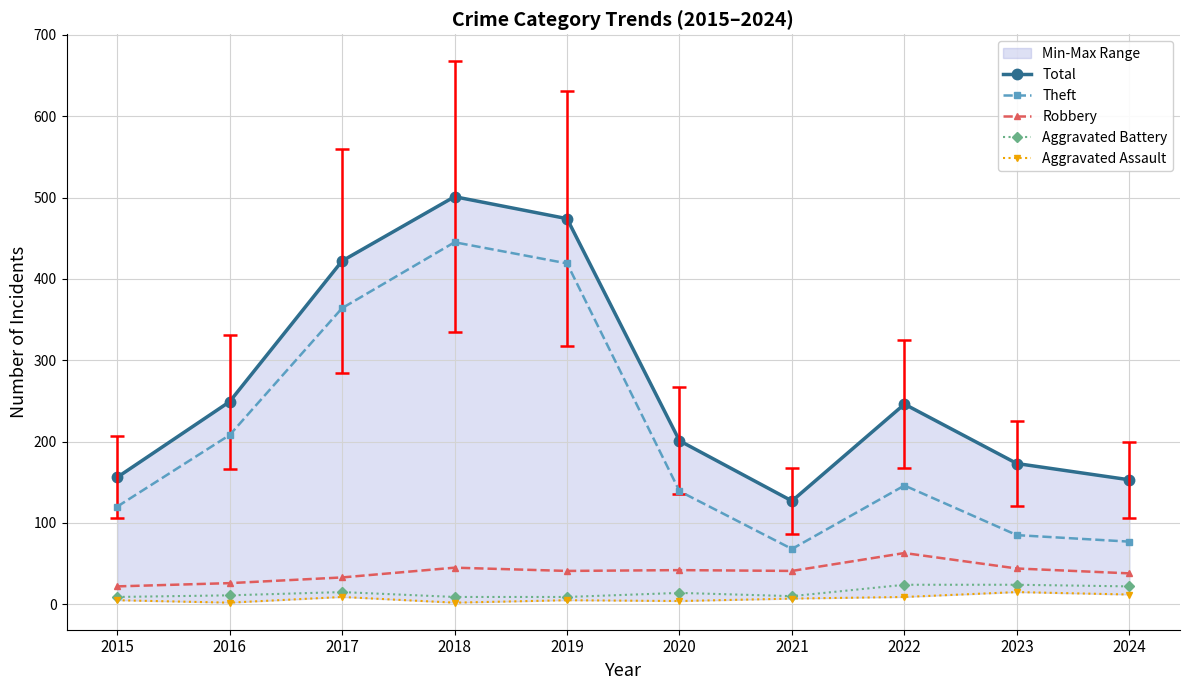

Reading right to left, what are all the values shown in this chart?

Total: 2024=153	2023=173	2022=246	2021=127	2020=201	2019=474	2018=501	2017=422	2016=249	2015=156
Theft: 2024=77	2023=85	2022=146	2021=68	2020=139	2019=419	2018=445	2017=364	2016=208	2015=120
Robbery: 2024=38	2023=44	2022=63	2021=41	2020=42	2019=41	2018=45	2017=33	2016=26	2015=22
Aggravated Battery: 2024=22	2023=24	2022=24	2021=10	2020=14	2019=9	2018=9	2017=15	2016=11	2015=9
Aggravated Assault: 2024=12	2023=15	2022=9	2021=7	2020=4	2019=5	2018=2	2017=9	2016=2	2015=5